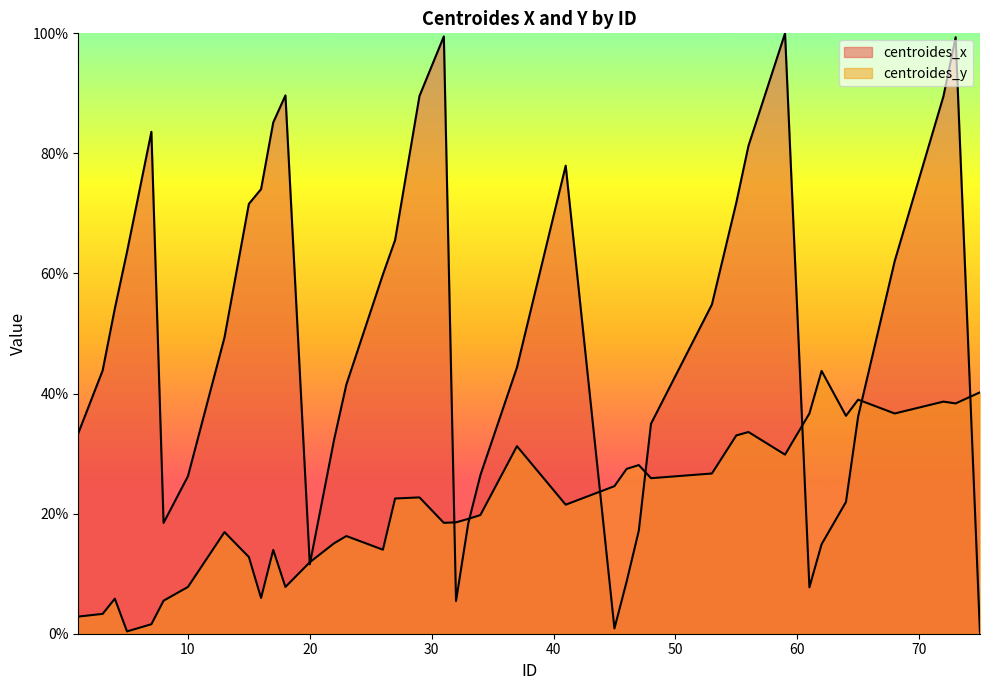

Does the chart display data point markers on the line(s)?

No